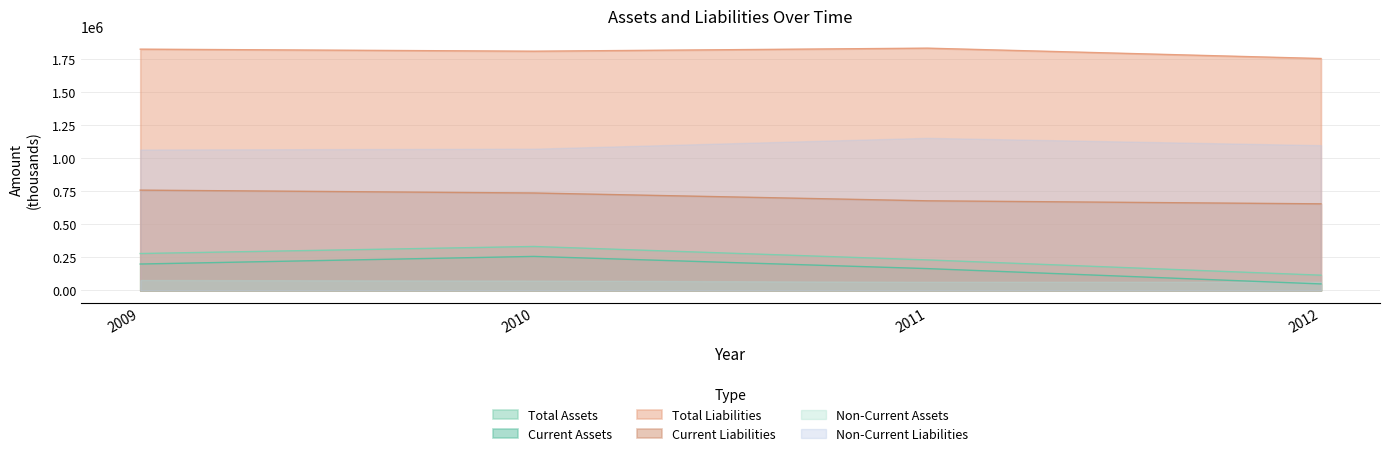

The value of Current Liabilities at 2009 is 1007109. True or false?

False